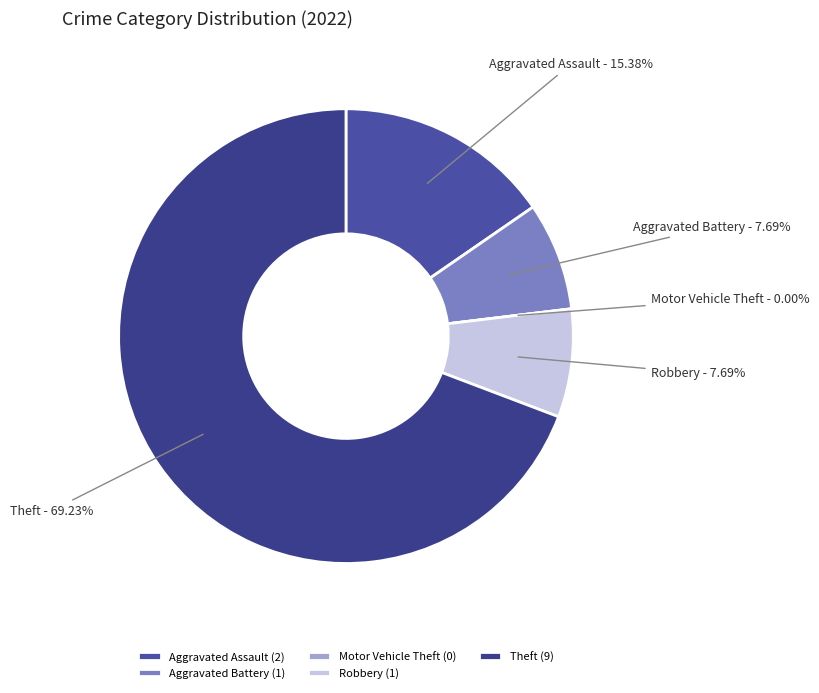

Rank the categories by value from lowest to highest.

Motor Vehicle Theft, Aggravated Battery, Robbery, Aggravated Assault, Theft